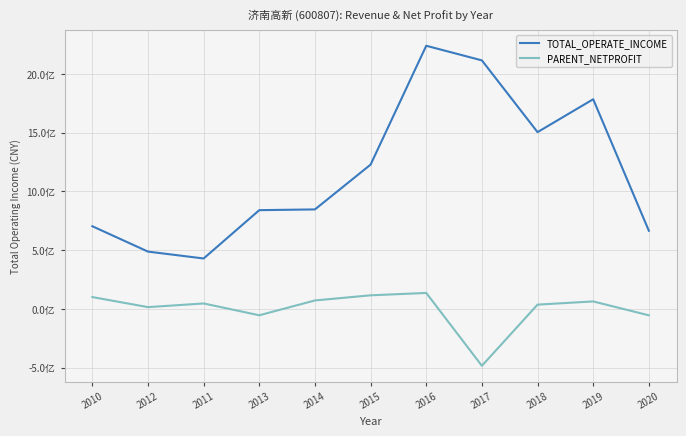

What position from the right is 2016?

5